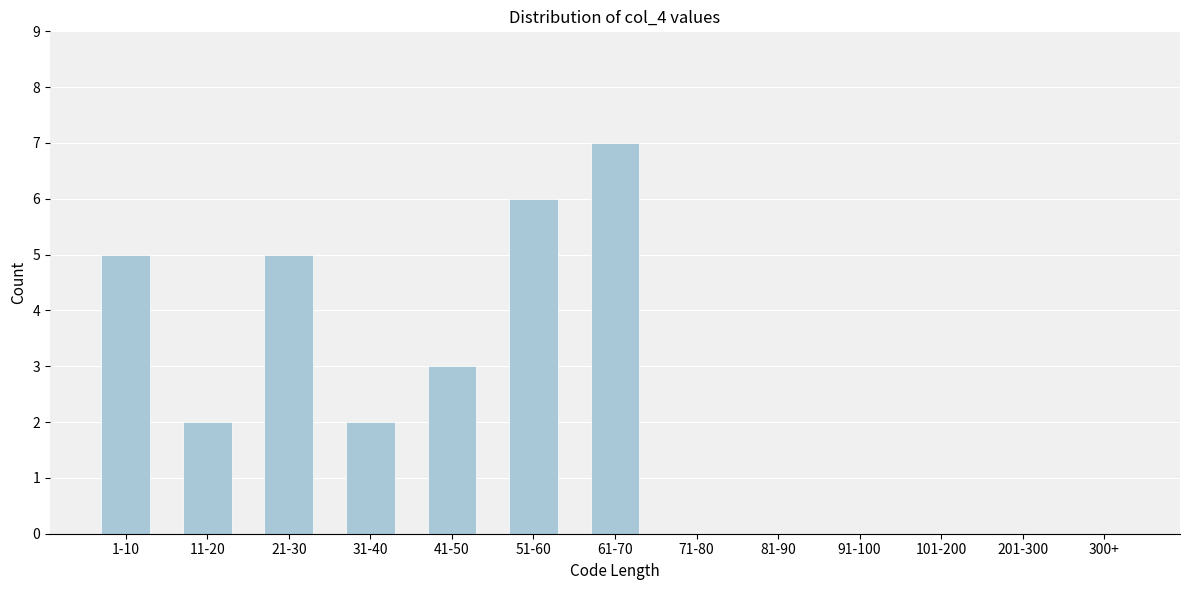

Reading right to left, what are all the values shown in this chart?

300+=0	201-300=0	101-200=0	91-100=0	81-90=0	71-80=0	61-70=7	51-60=6	41-50=3	31-40=2	21-30=5	11-20=2	1-10=5